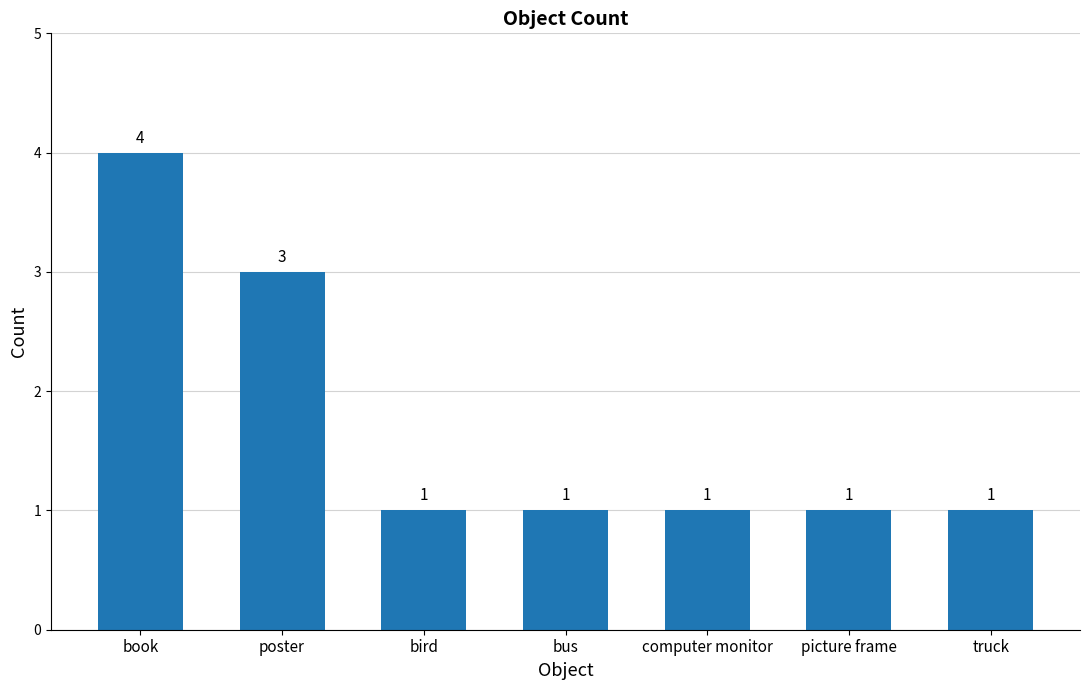

What is the maximum value shown in the chart?

4